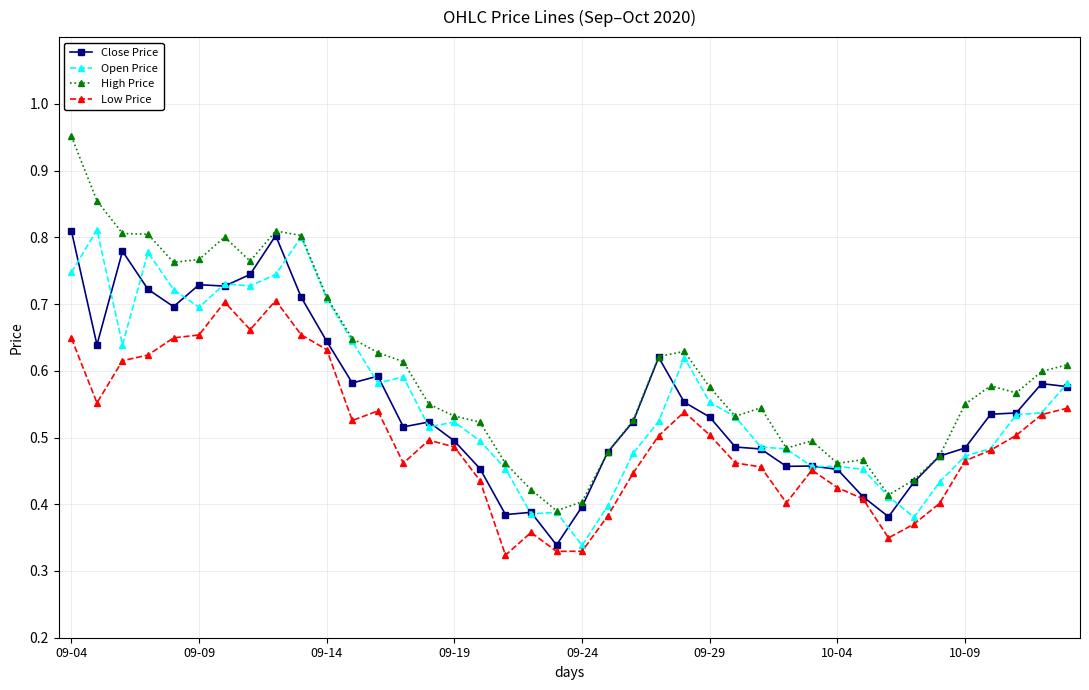

True or false: Low Price and High Price intersect in this chart.

False